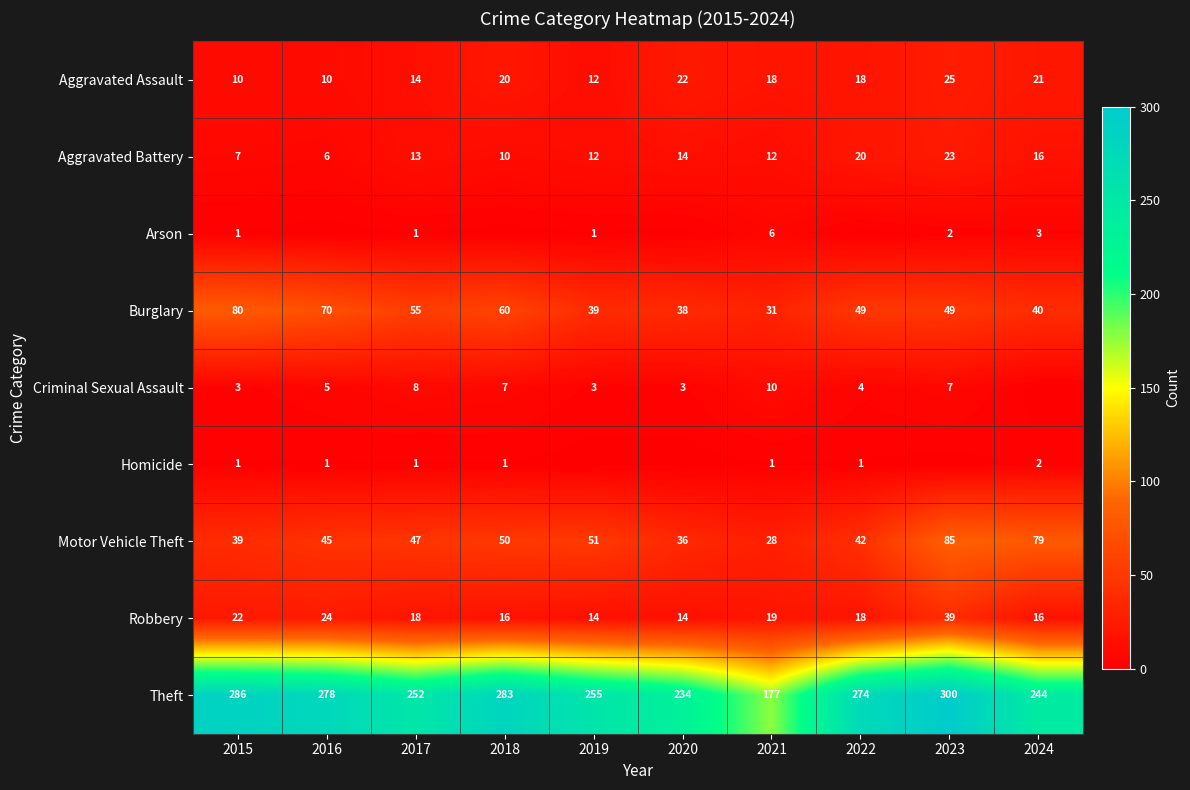

Rank the series by their maximum value, from lowest to highest.

Homicide, Arson, Criminal Sexual Assault, Aggravated Battery, Aggravated Assault, Robbery, Burglary, Motor Vehicle Theft, Theft